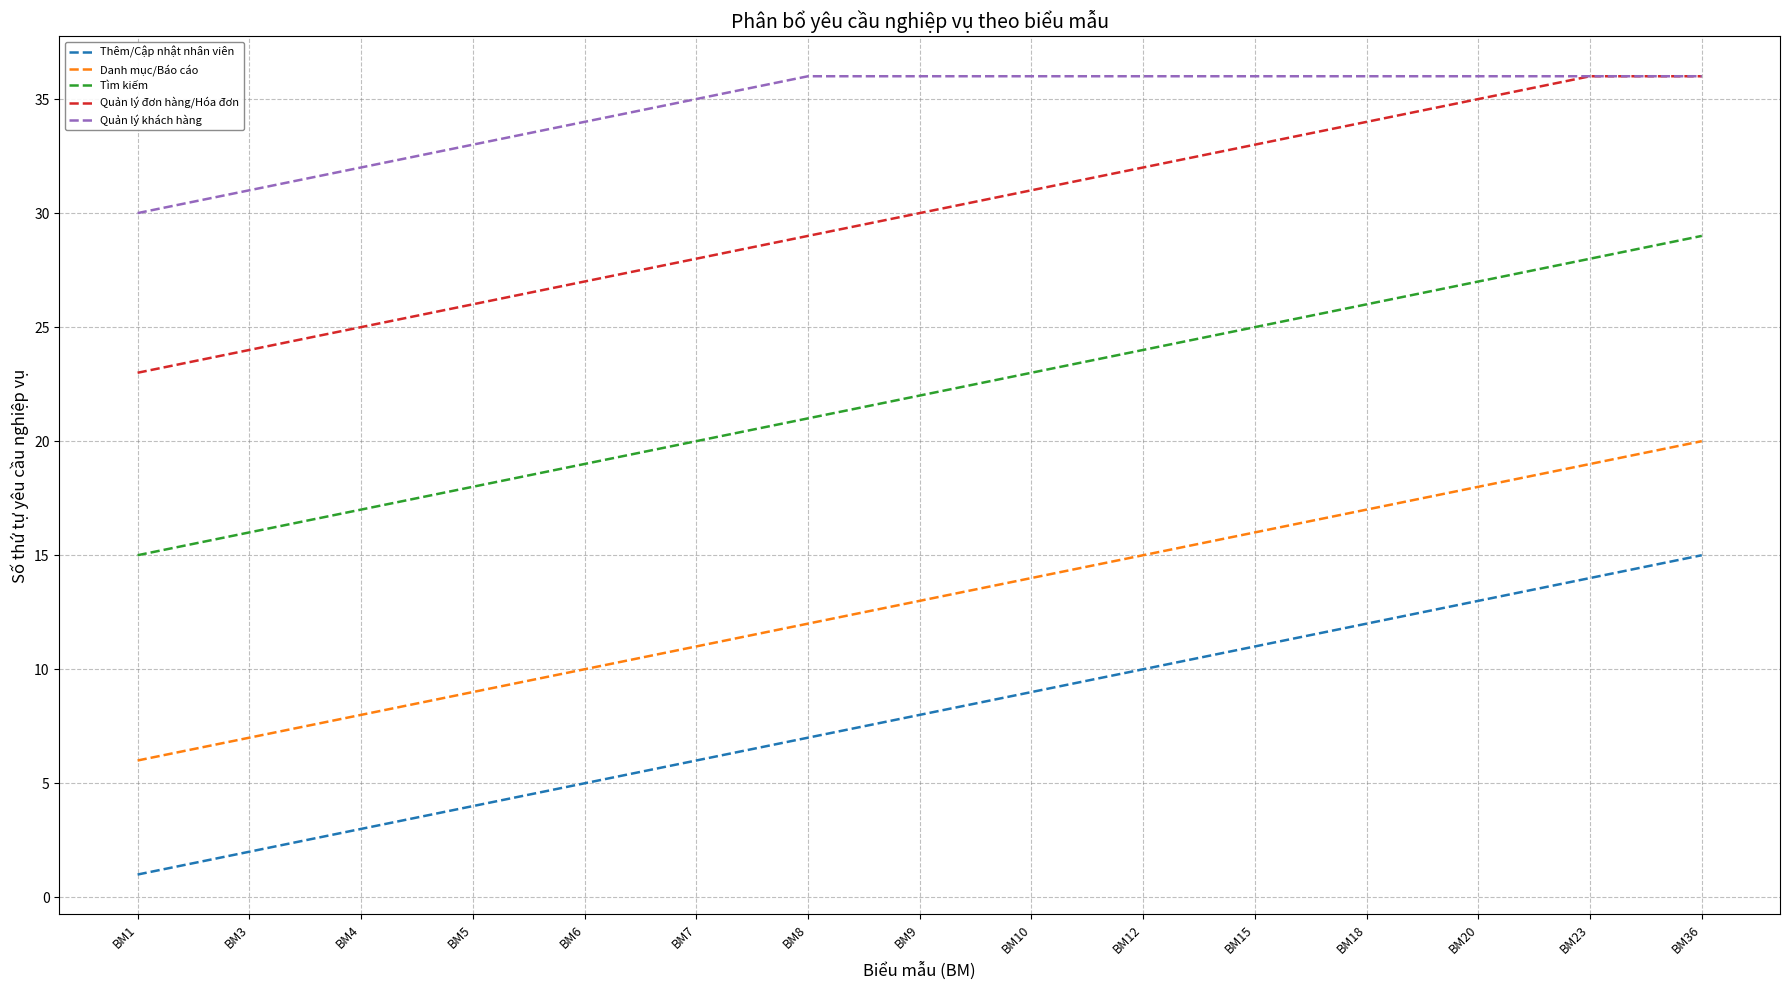

What value does the Quản lý đơn hàng/Hóa đơn series have at BM36?

36